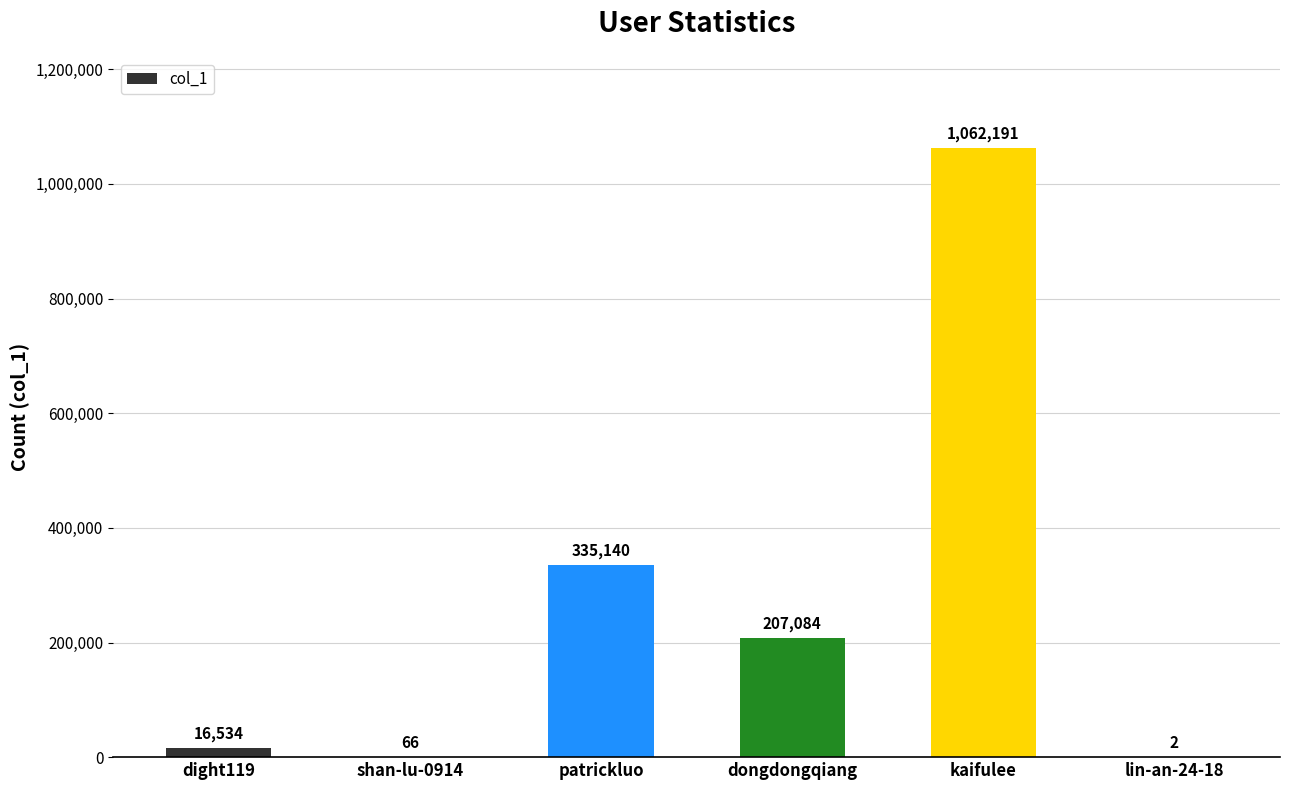

Which category has the highest value across all series?

kaifulee